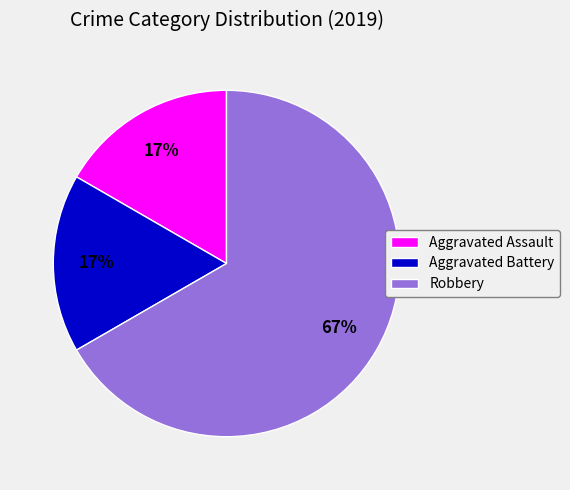

How many segments does this pie chart have?

3